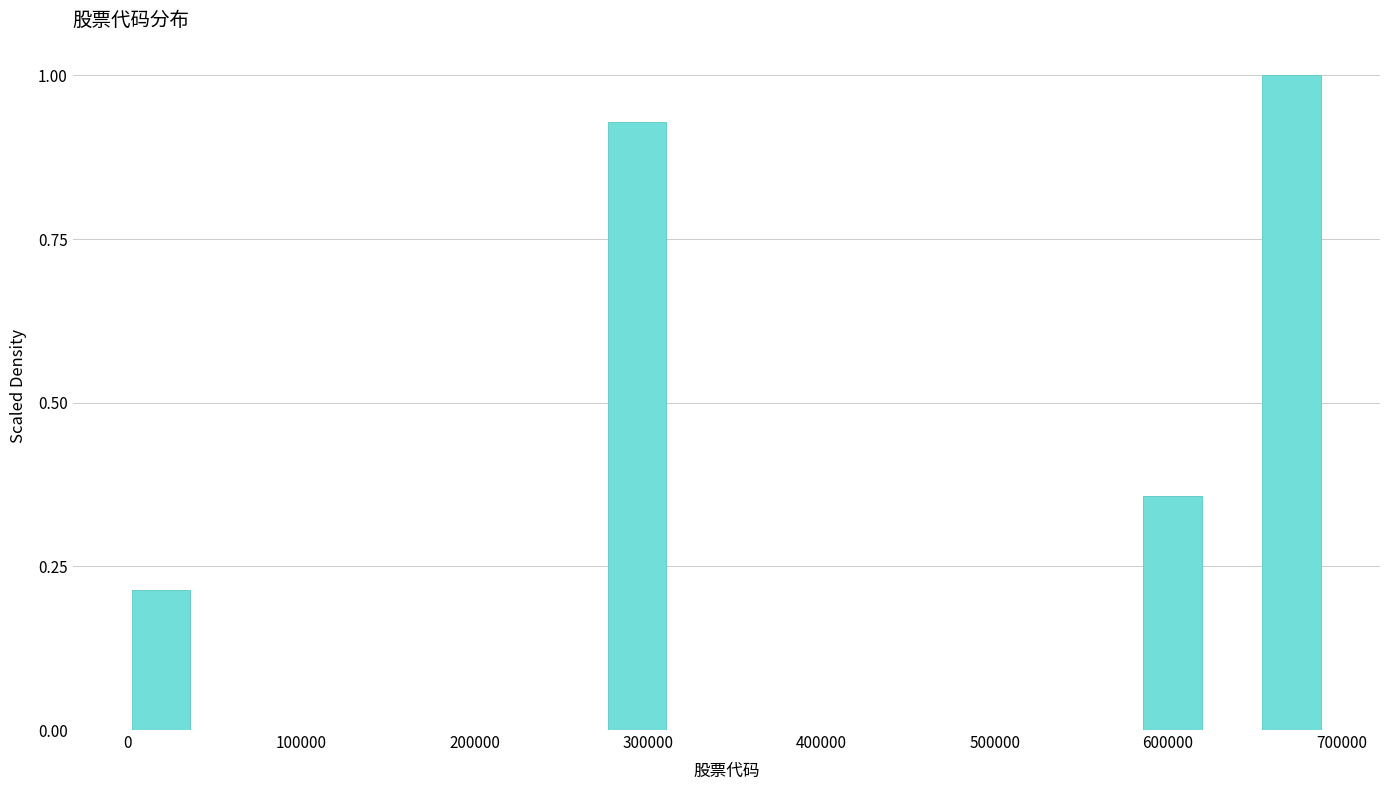

Read against the x-axis, roughly where is the centre of the tallest bar?

670000